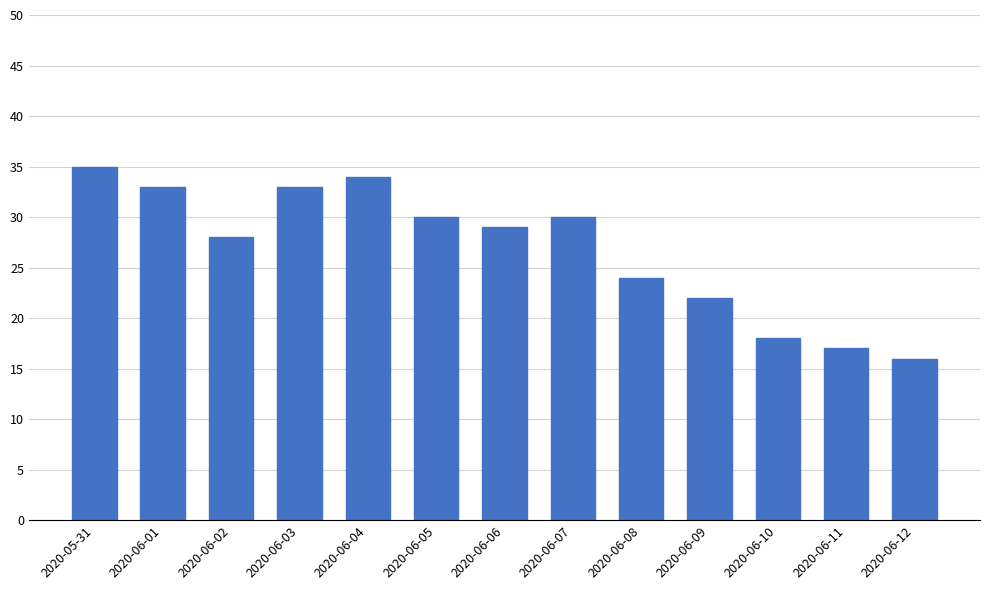

What is the minimum value shown in the chart?

16